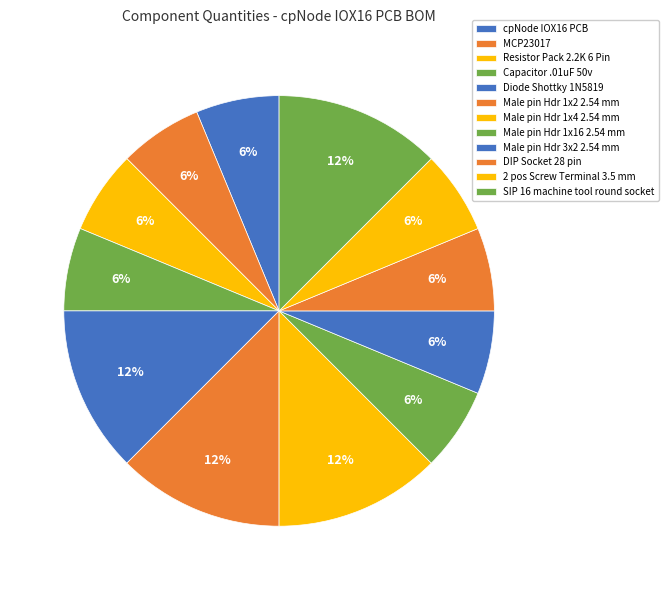

What is the total percentage of Resistor Pack 2.2K 6 Pin and SIP 16 machine tool round socket?

18.8%